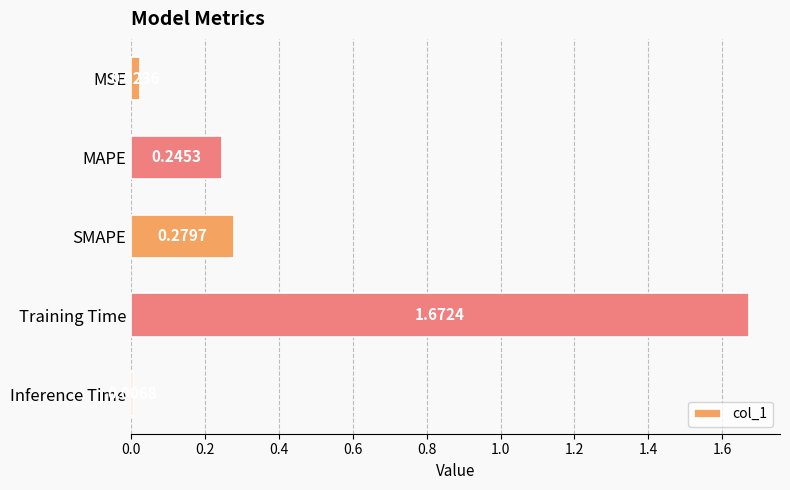

At which category does the chart reach its peak across all series?

Training Time